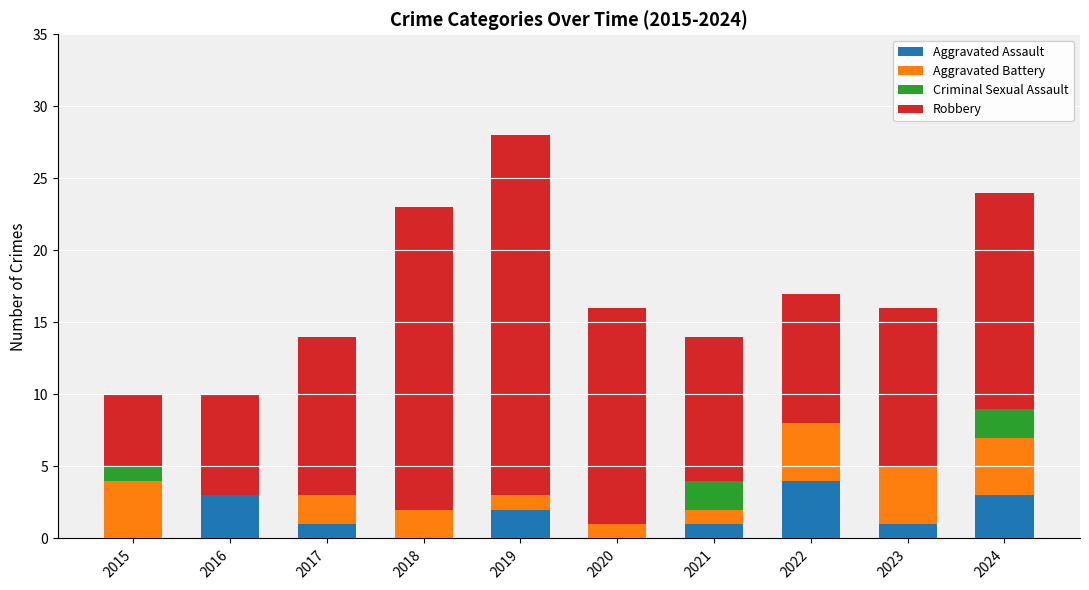

At which category is the sum across all series the highest?

2019